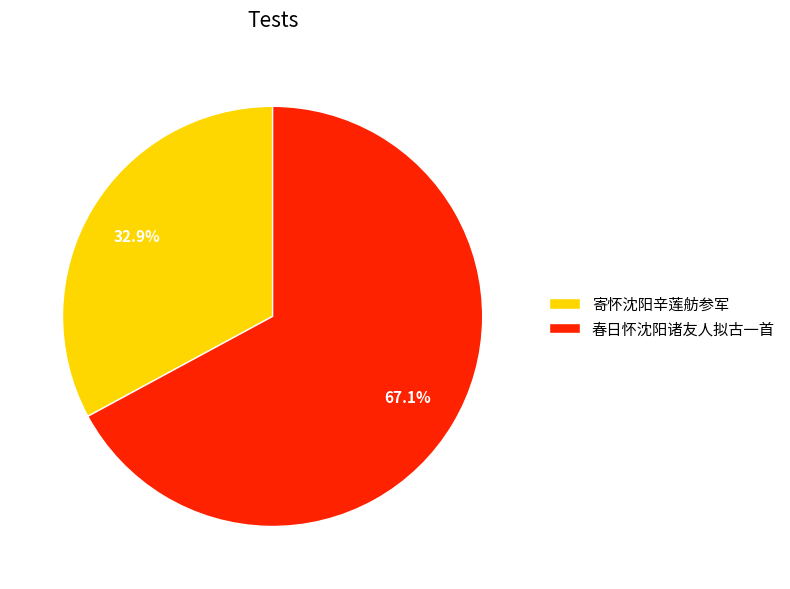

How many slices are in this pie chart?

2